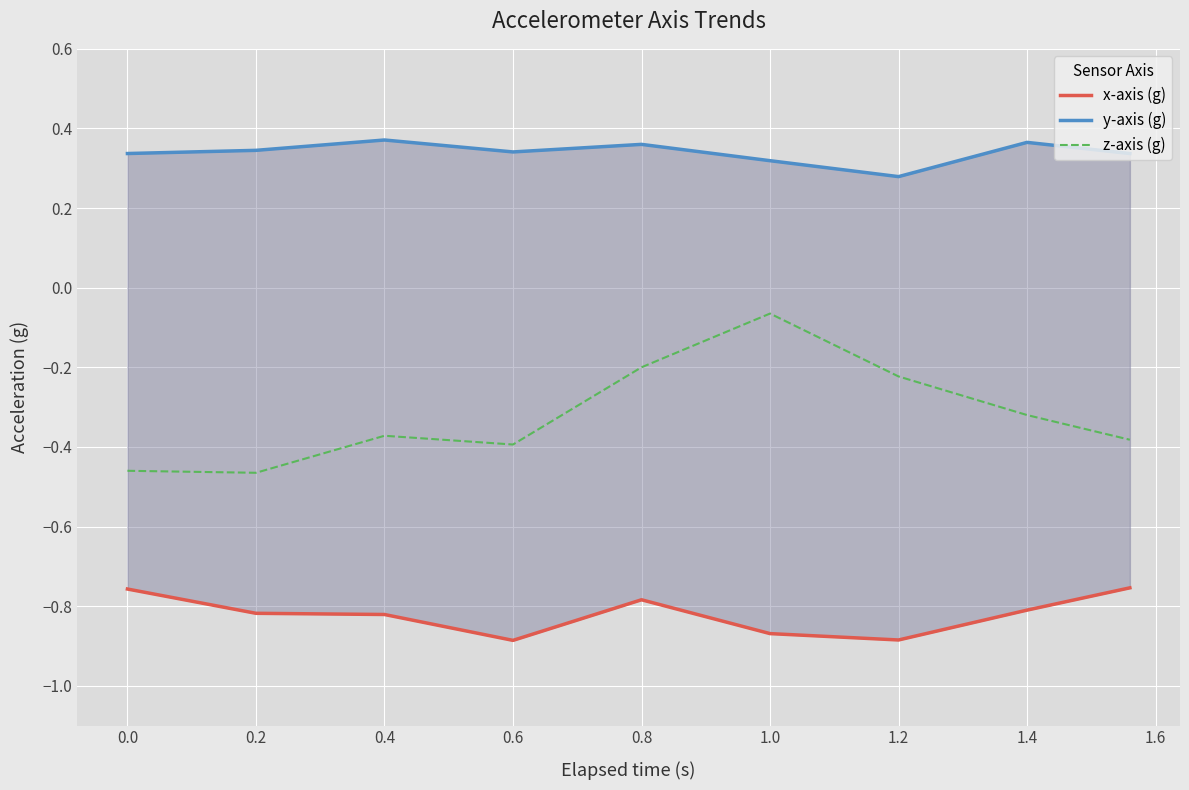

Is it true that z-axis (g) equals -0.1 at 1.2?

False